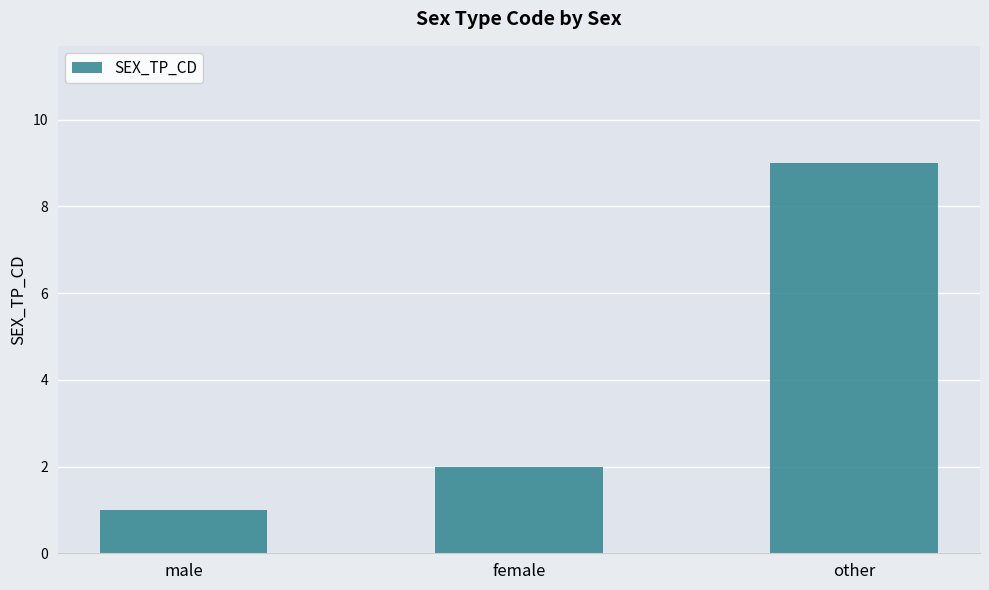

What is the change in value from female to other?

+7